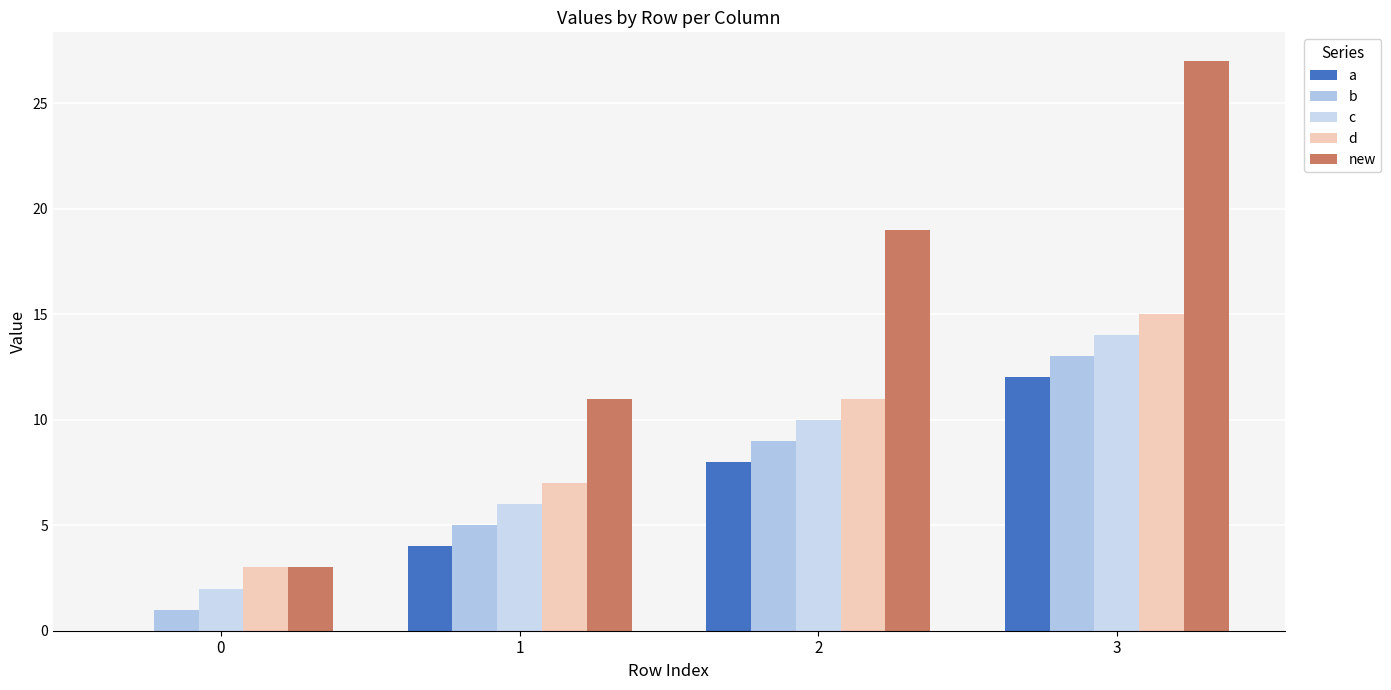

List the labels in order of b value, largest first.

3, 2, 1, 0